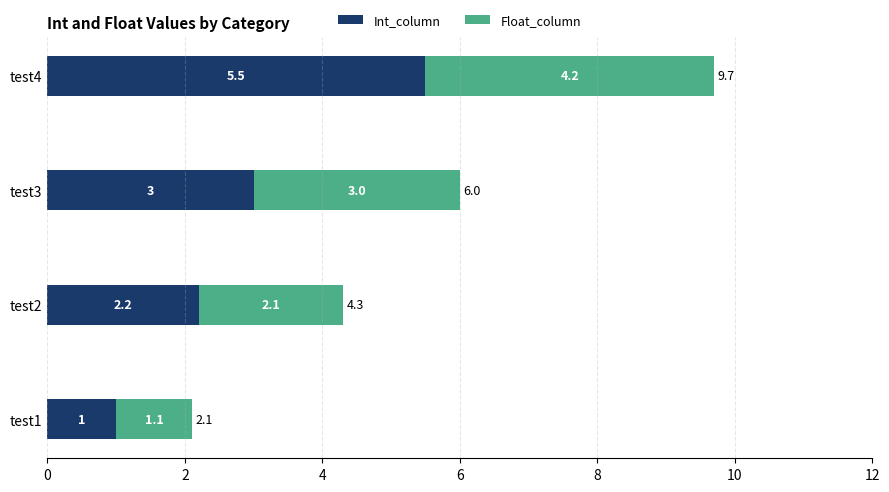

What are all the series names shown in the legend?

Int_column, Float_column